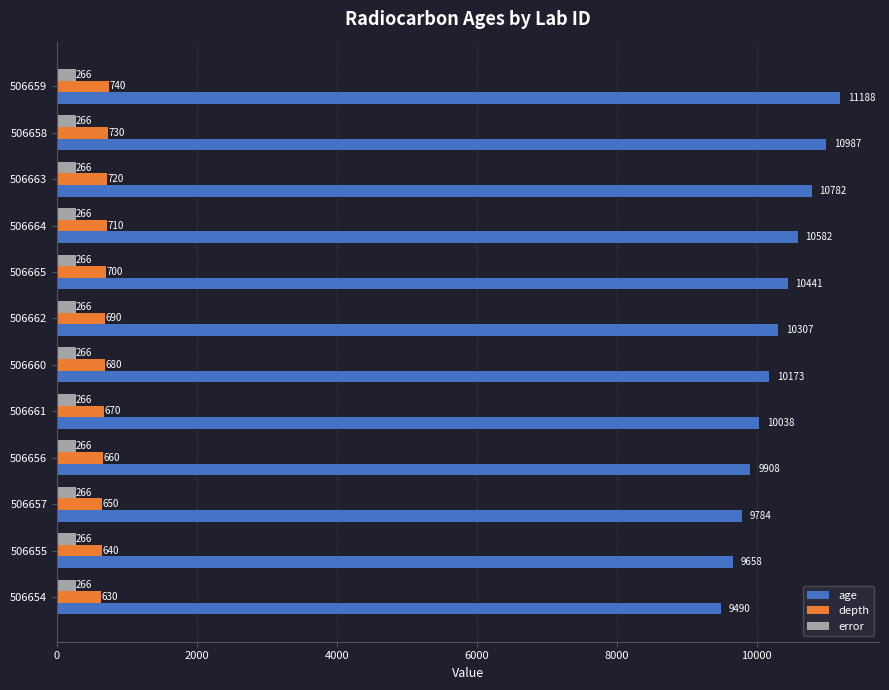

At which category is the sum across all series the highest?

506659